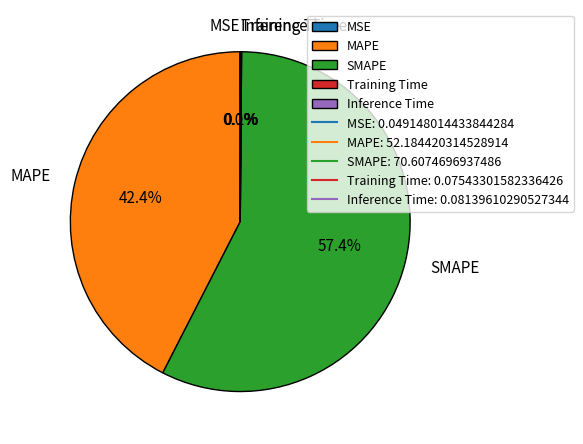

The MAPE slice represents 42% of the pie. True or false?

True